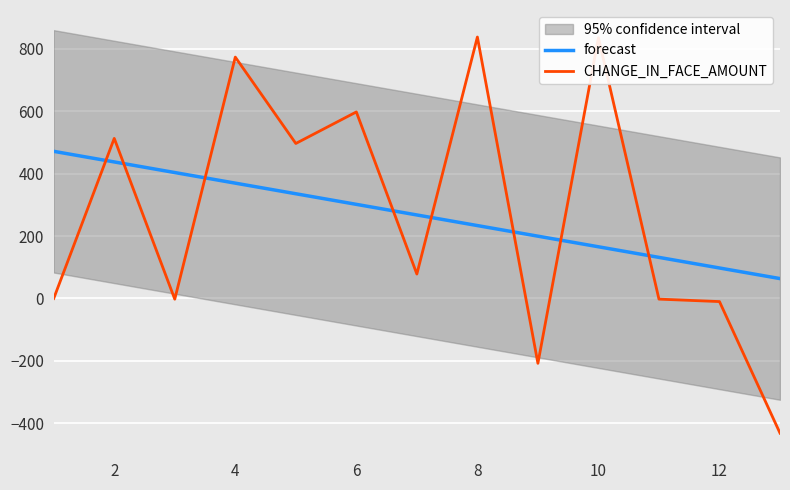

What are all the series names shown in the legend?

forecast, CHANGE_IN_FACE_AMOUNT